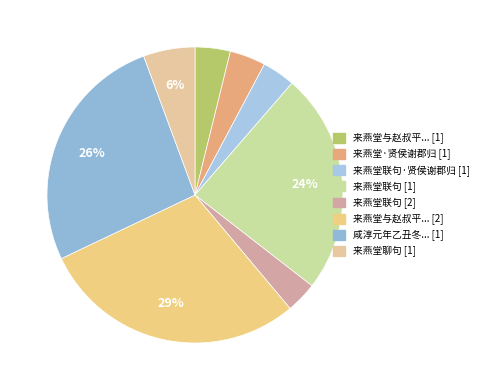

Rank the categories by value from lowest to highest.

来燕堂联句, 来燕堂联句·贤侯谢郡归, 来燕堂与赵叔平王禹玉王原叔韩子华联句, 来燕堂·贤侯谢郡归, 来燕堂聊句, 来燕堂联句, 咸淳元年乙丑冬同金陵制幕诸公游旧乌衣巷新来燕堂制参董静有诗因次韵, 来燕堂与赵叔平王禹玉王原叔韩子华联句